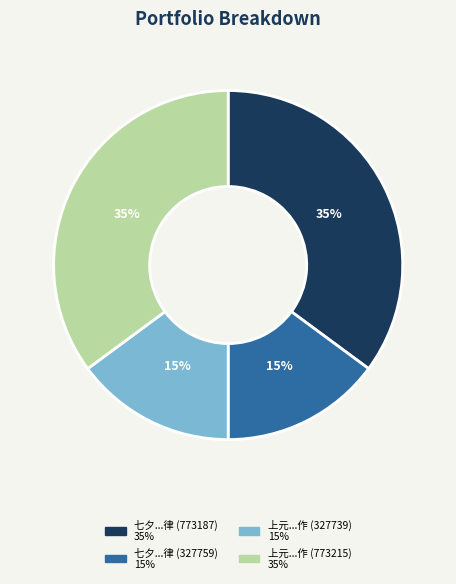

Count the number of slices in the pie.

4